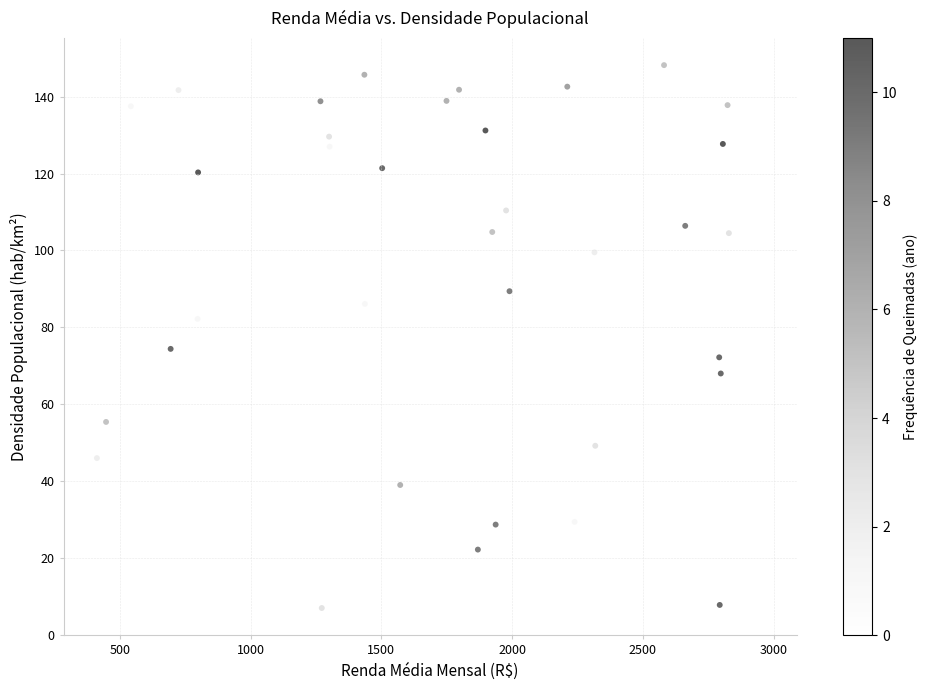

What is the range of X values (max minus min)?

2549.0